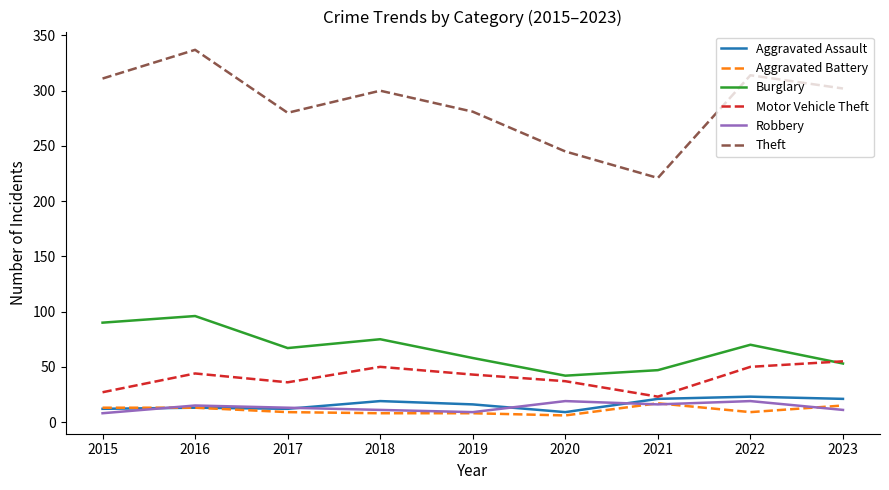

True or false: Theft and Robbery cross at least once.

False